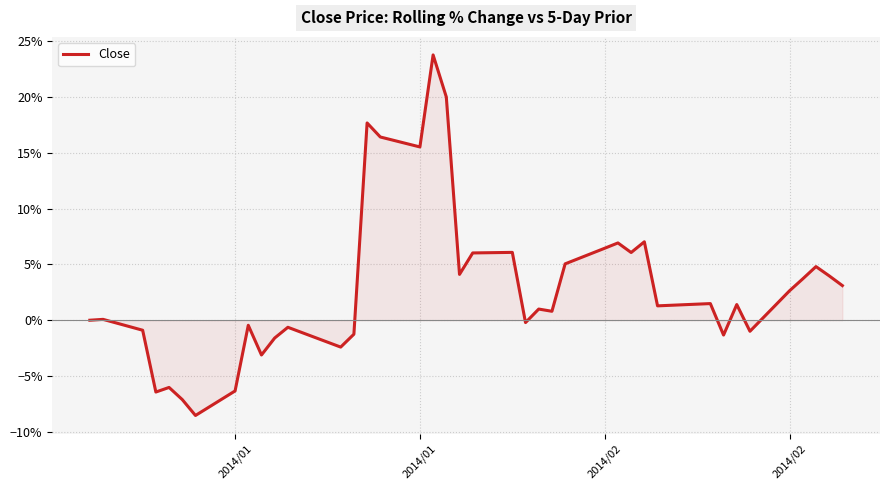

Is this an area chart (filled region under the line)?

Yes